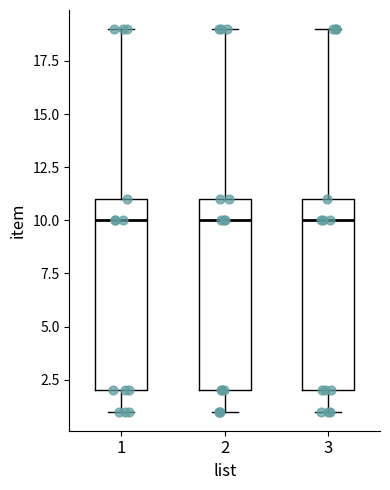

Reading left to right, read every box against the y-axis: the position of its median line, the range the box covers, and the ends of its whiskers. The values are not printed on the chart, so give them approximately, as read against the axis.

1: median 10, box 2 to 11, whiskers 1 to 19
2: median 10, box 2 to 11, whiskers 1 to 19
3: median 10, box 2 to 11, whiskers 1 to 19